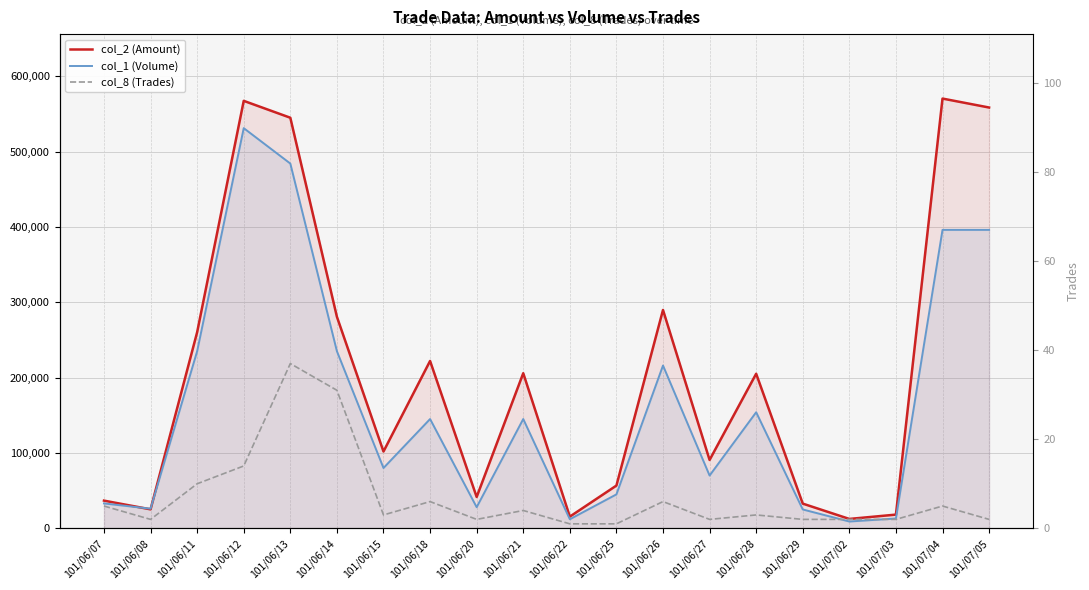

Is the value of col_8 (Trades) at 101/06/07 greater than the value of col_2 (Amount) at 101/06/21?

No